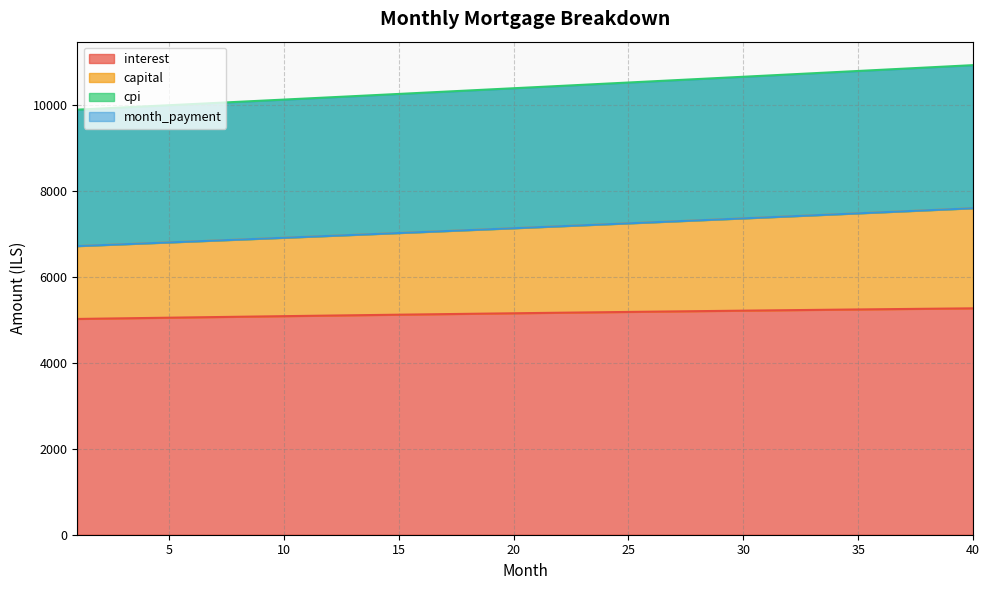

True or false: cpi and interest intersect in this chart.

False